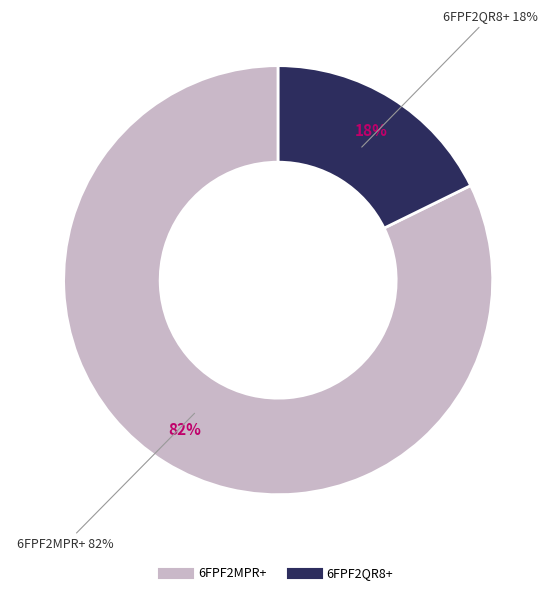

Is it true that 6FPF2MPR+ is 89% of the pie?

False